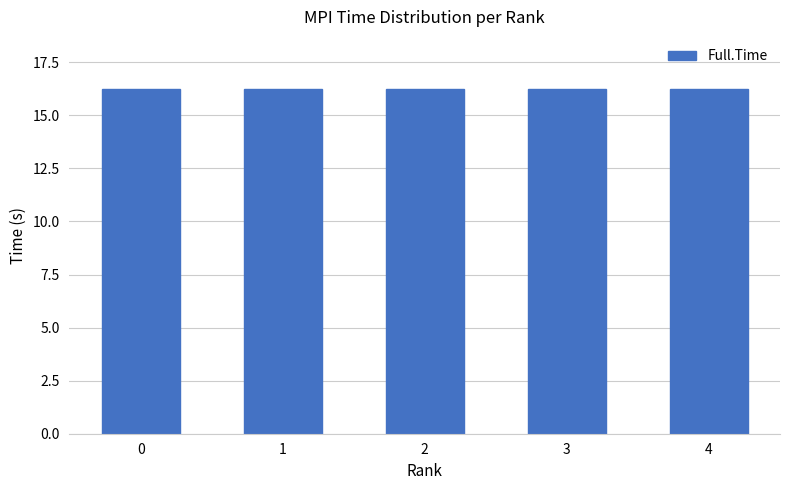

What is the minimum value shown in the chart?

16.2